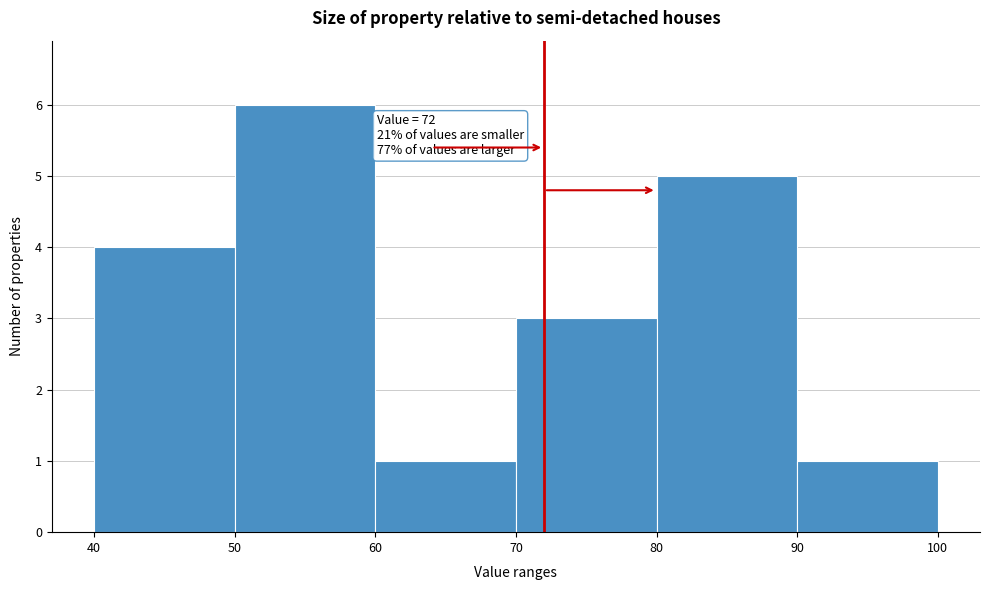

Over which range of the x-axis is the bar tallest?

50 to 60